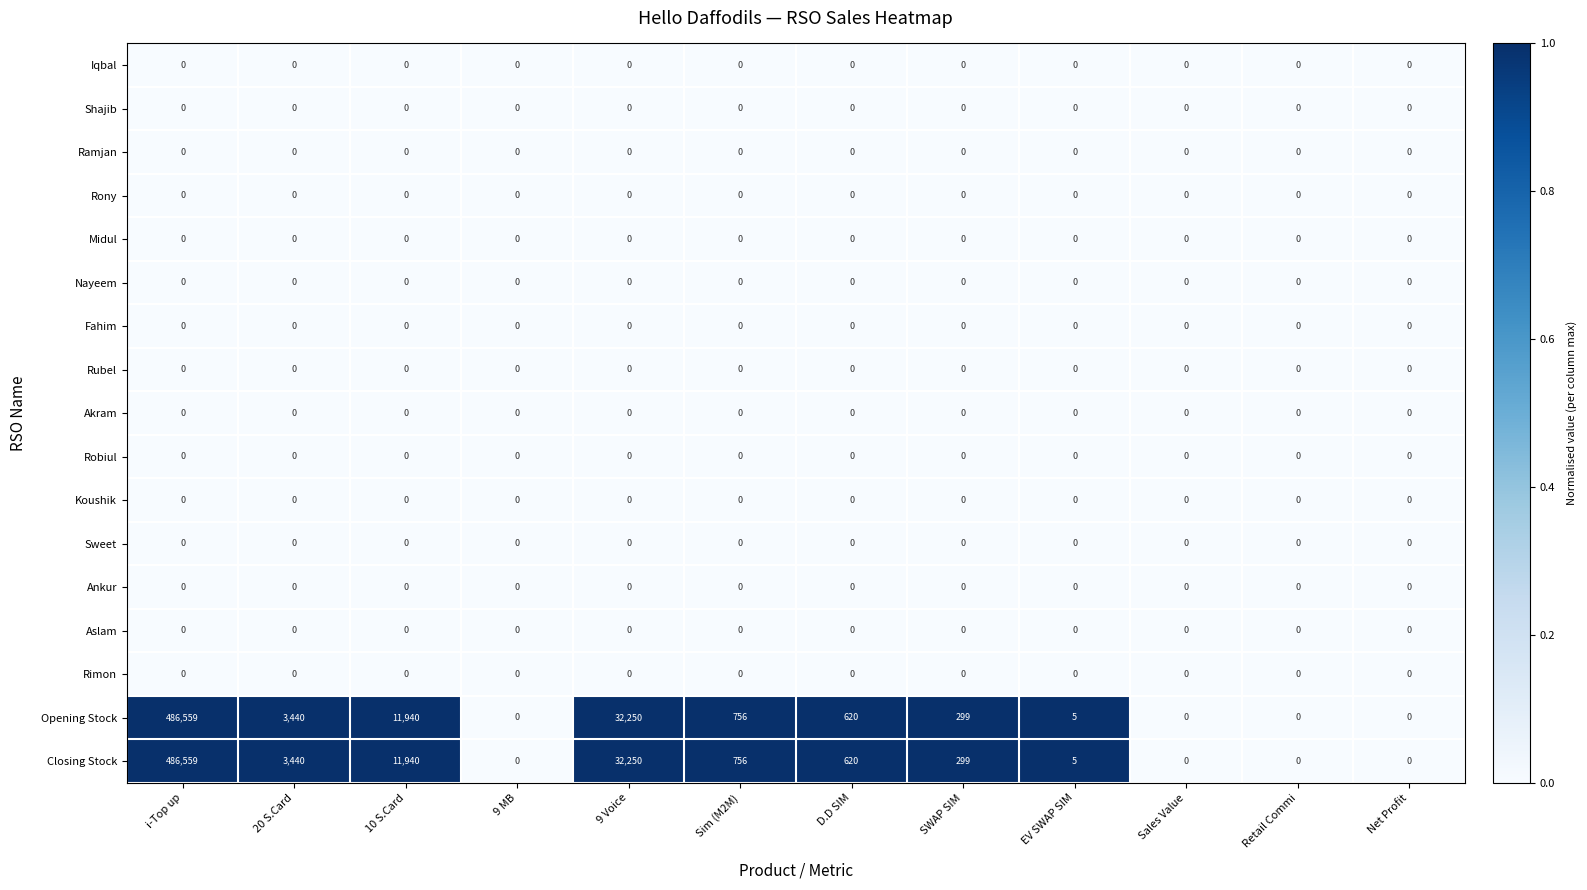

At which category is the sum across all series the highest?

i-Top up